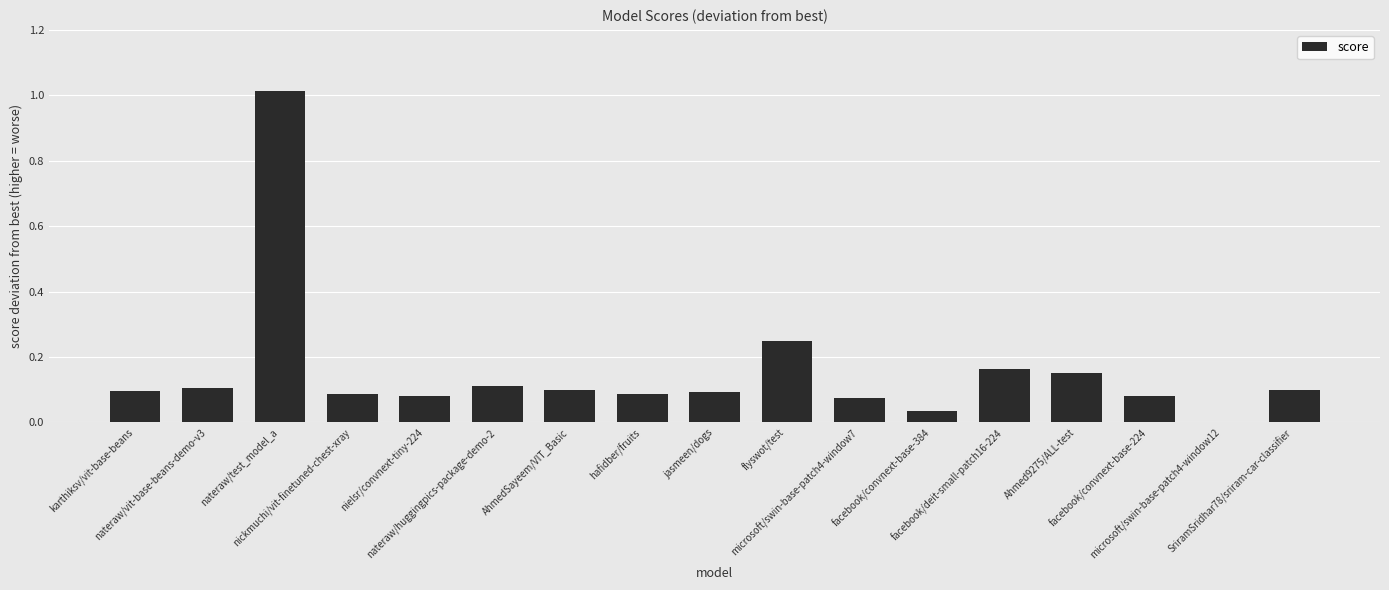

Where is the data nearest to the value 0?

microsoft/swin-base-patch4-window12